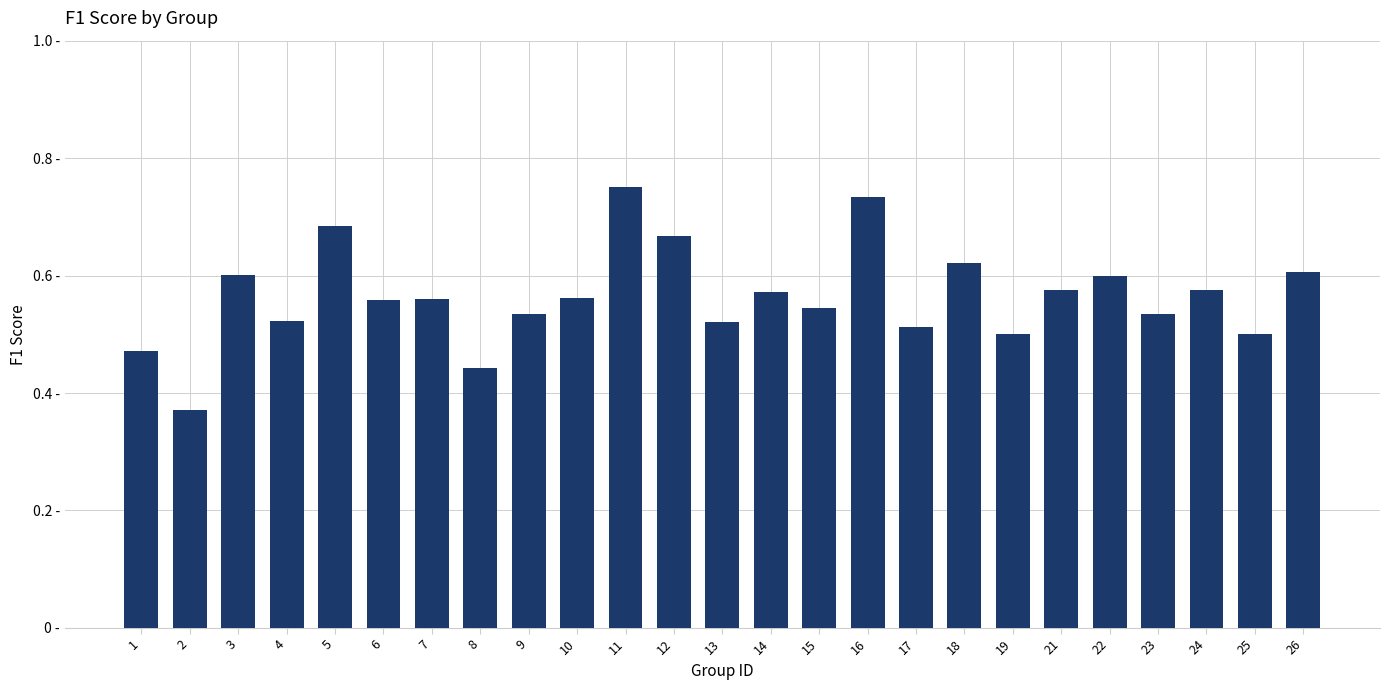

Is it true that the value at 22 is 0.3?

False